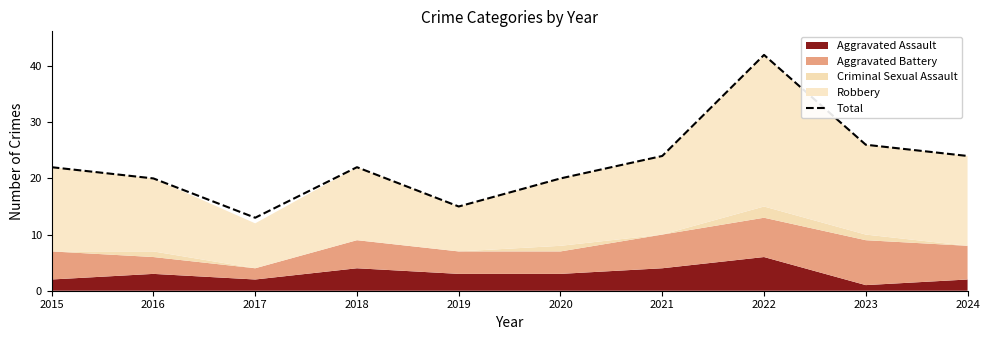

How many interior local valleys (lower than both neighbors) does the data have?

2